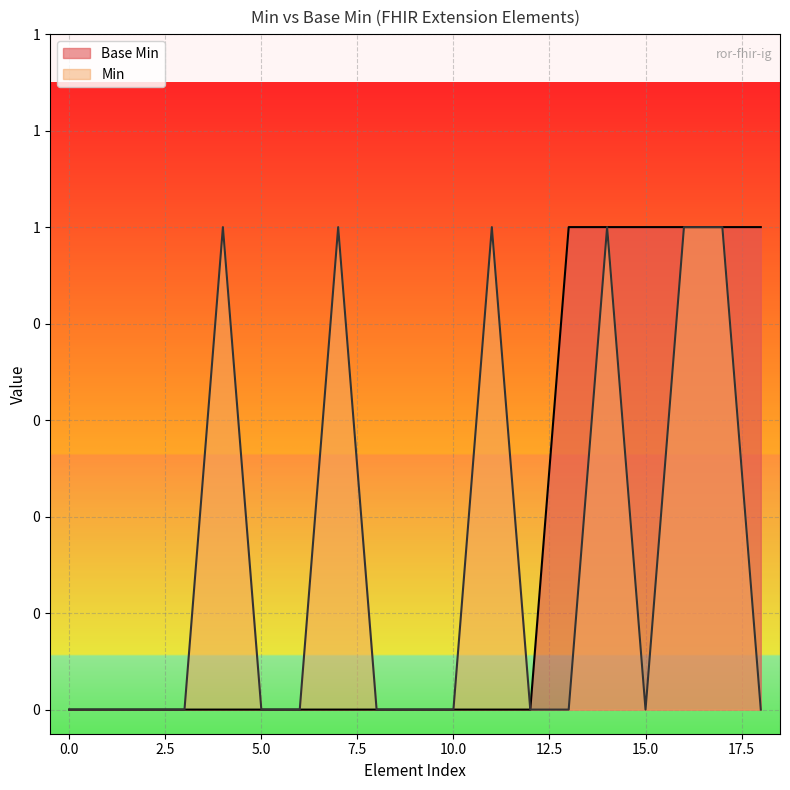

Reading left to right, what are all the values shown in this chart?

0	0	0	0	0	0	0	0	0	0	0	0	0	1	1	1	1	1	1